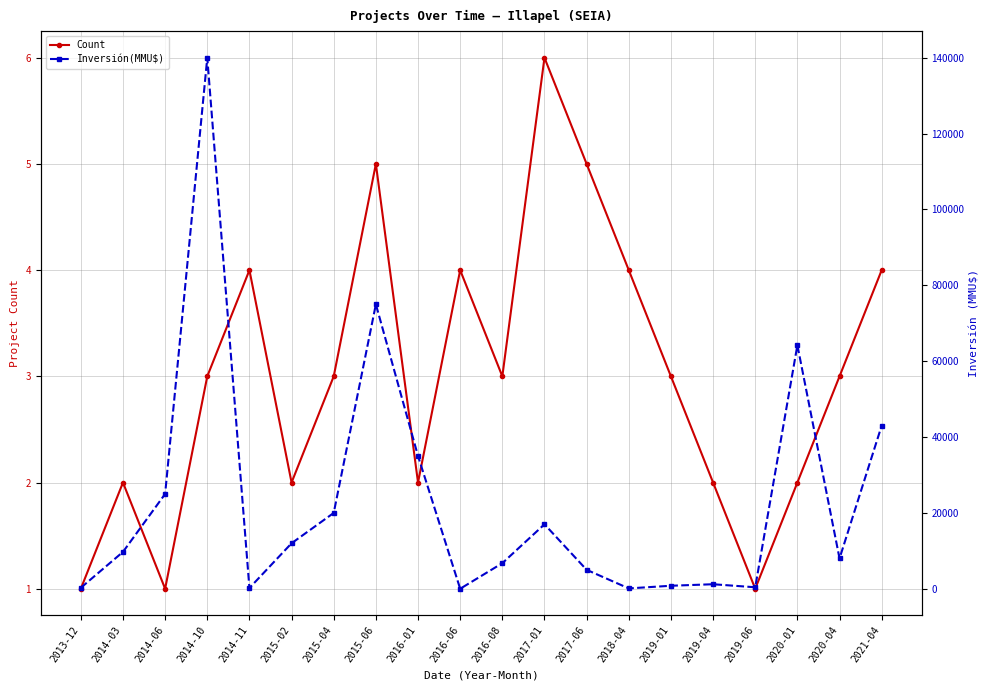

Which has a higher value, 2019-06 or 2016-08?

2016-08